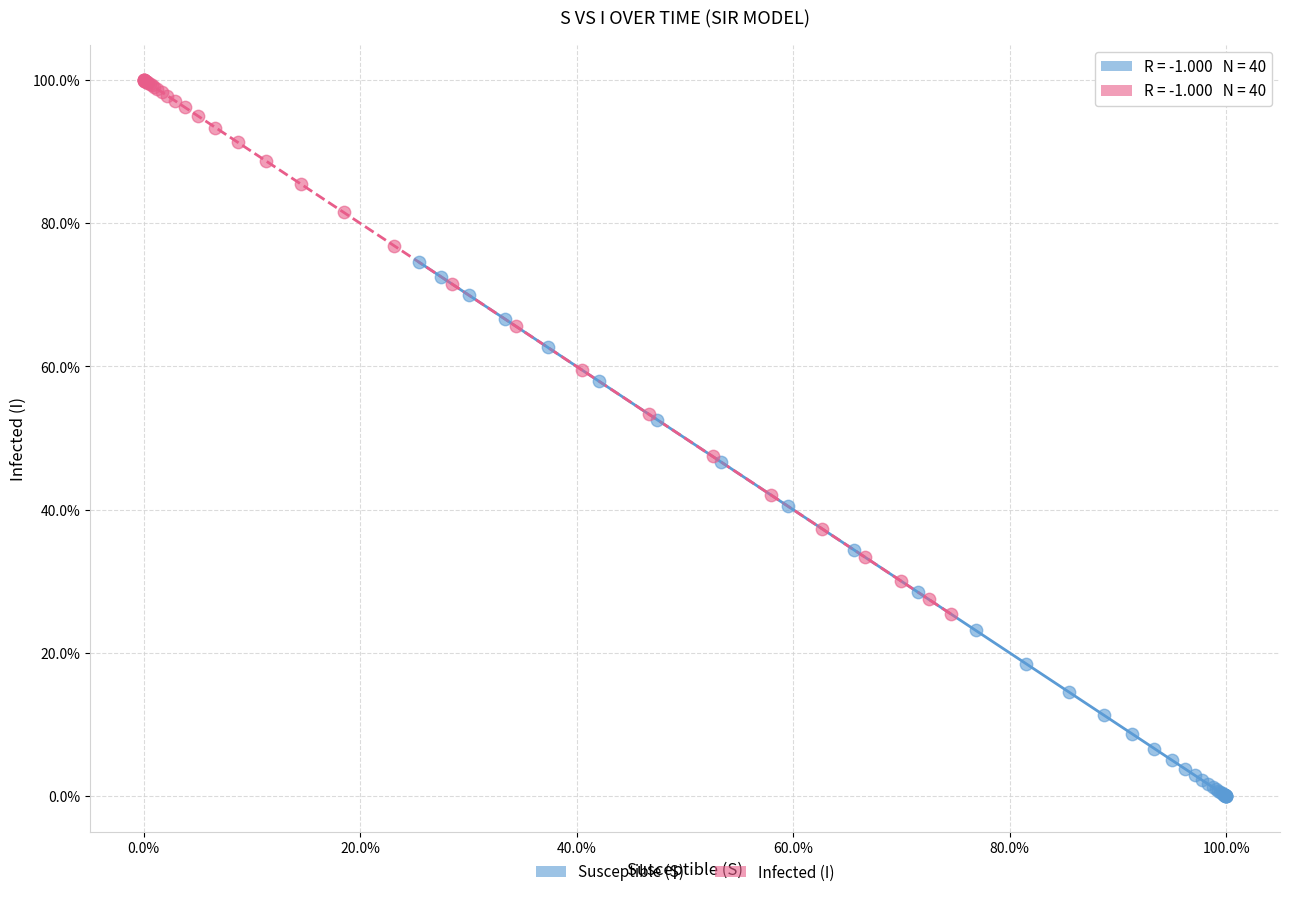

What are all the series names shown in the legend?

Susceptible (S), Infected (I)